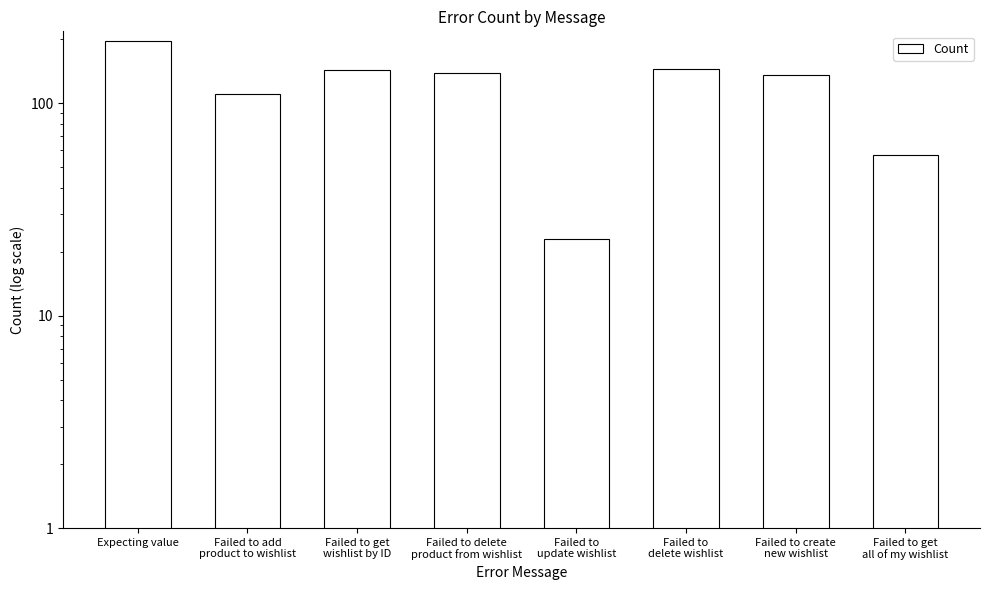

What is the sum of all values?

949